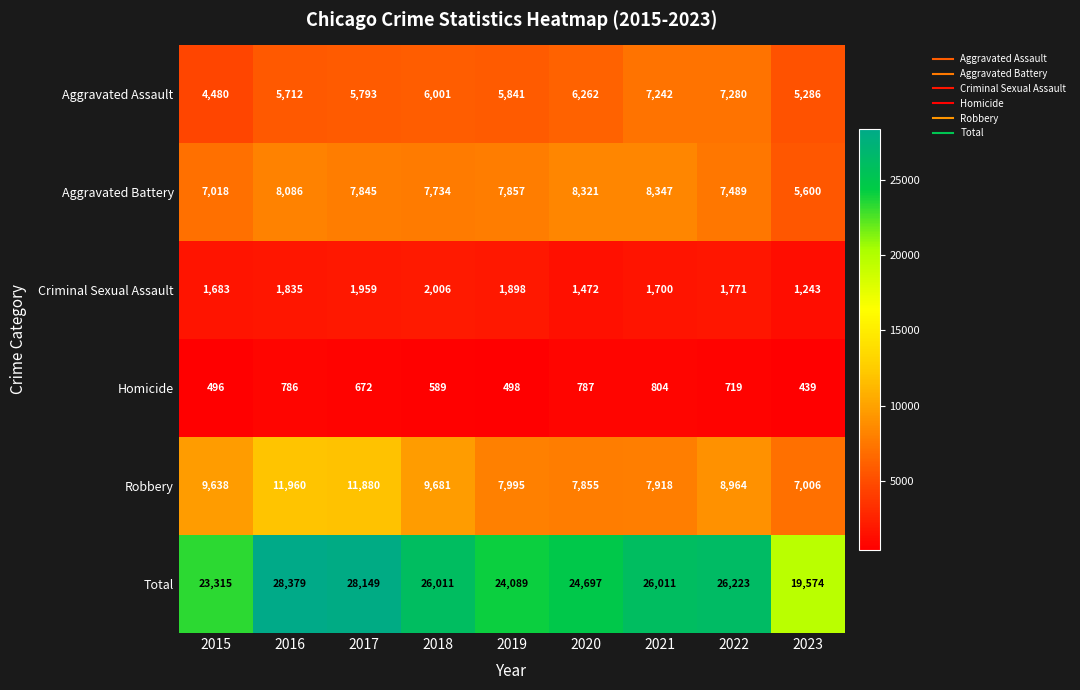

Where does the Homicide series first go above 672?

2016